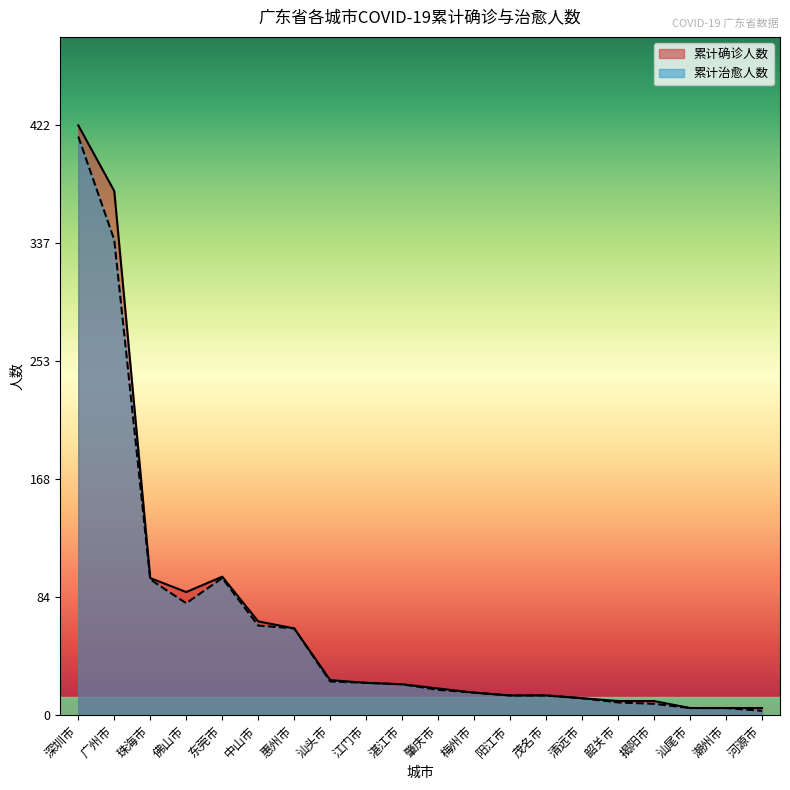

Does the chart display data point markers on the line(s)?

No